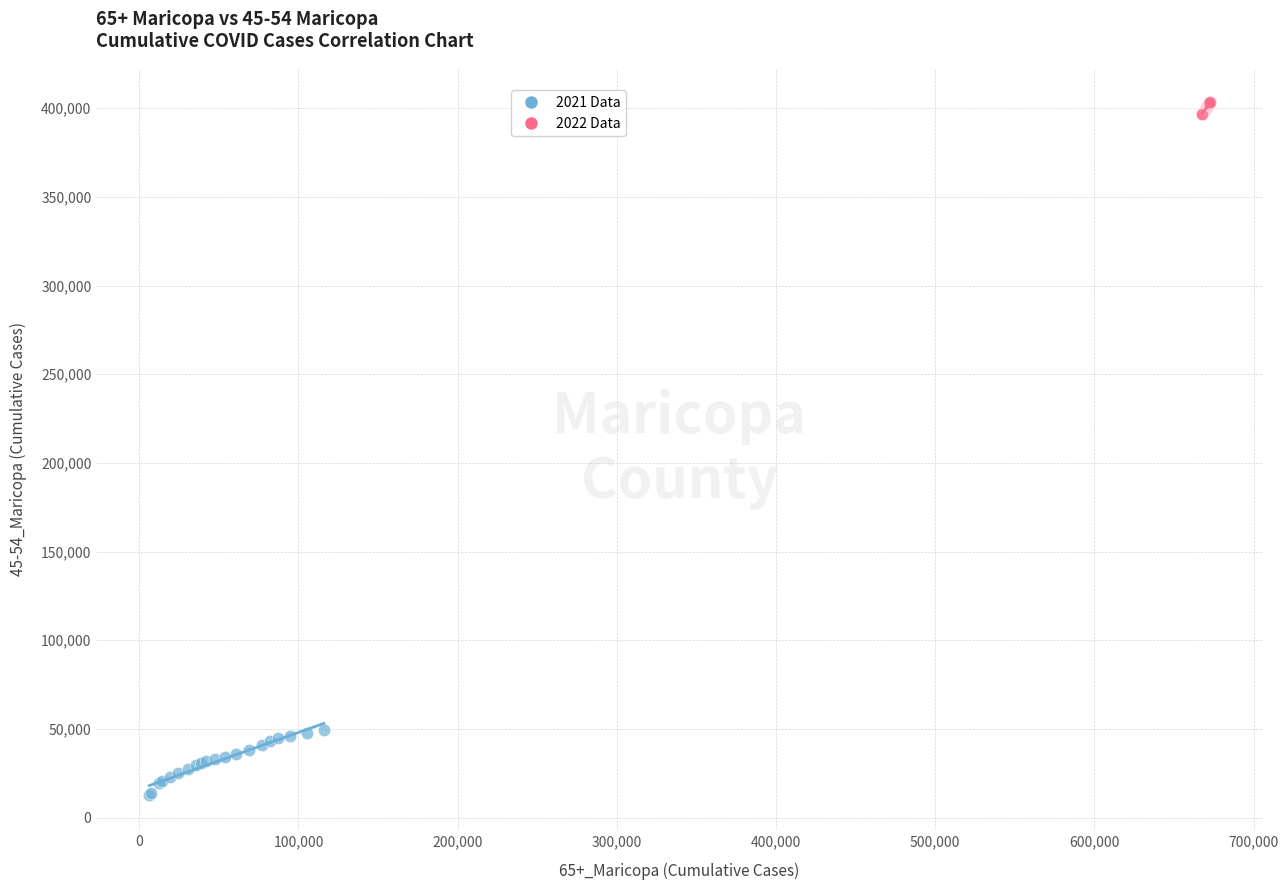

Which series reaches the minimum Y coordinate?

2021 Data